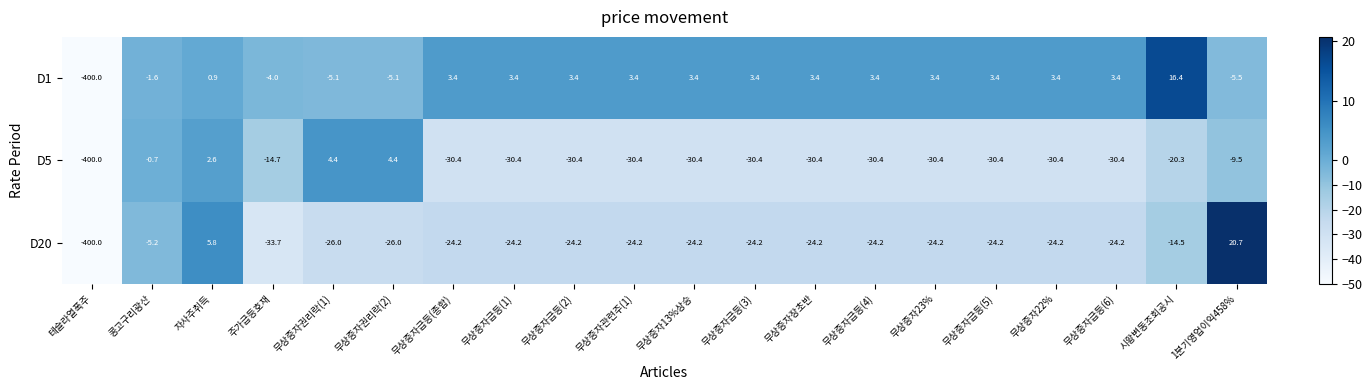

What is the total value across all series at 콩고구리광산?

-7.5